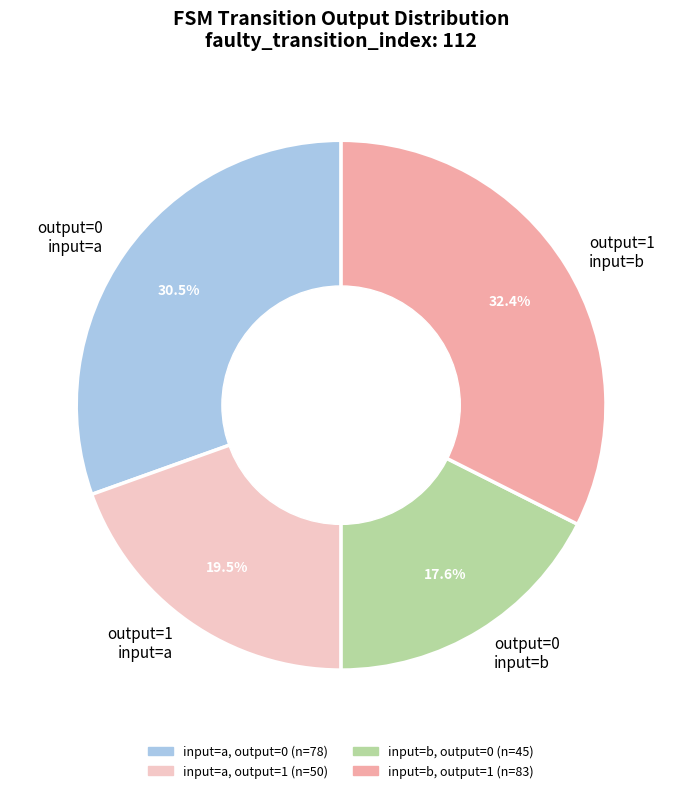

How much of the chart is everything except output=0 input=a?

69.5%